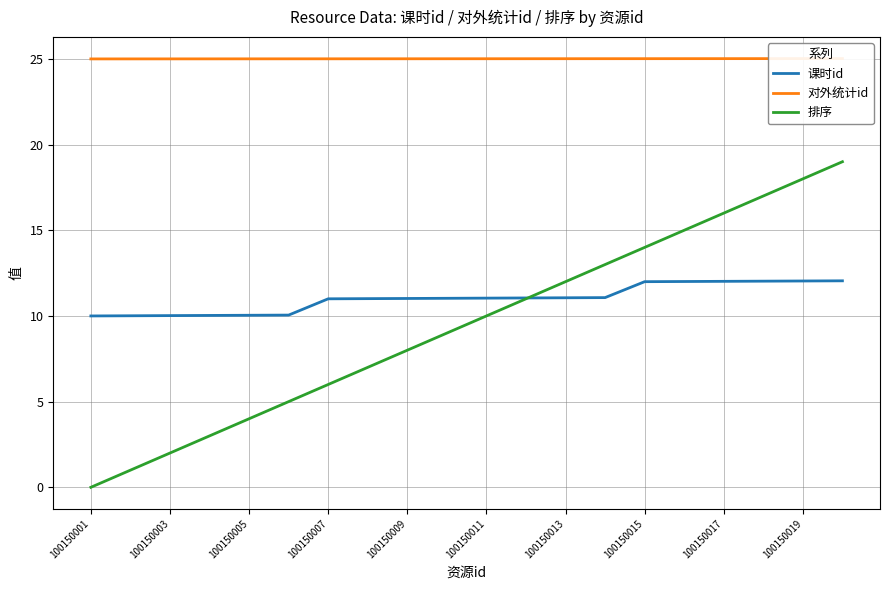

Count the number of data series in this chart.

3